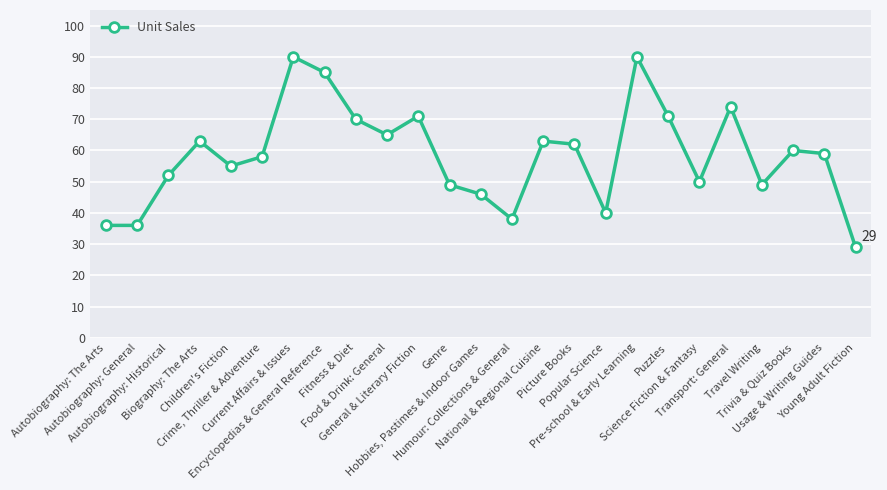

What is the smallest value displayed?

29